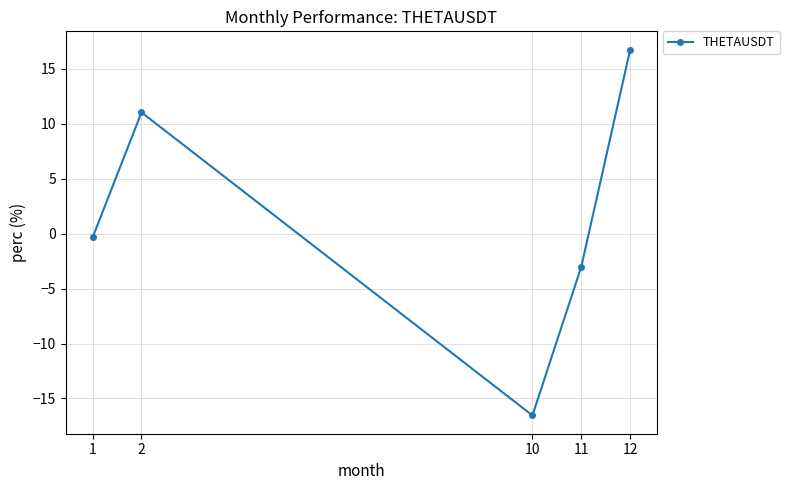

The value at 12 is 16.7. True or false?

True